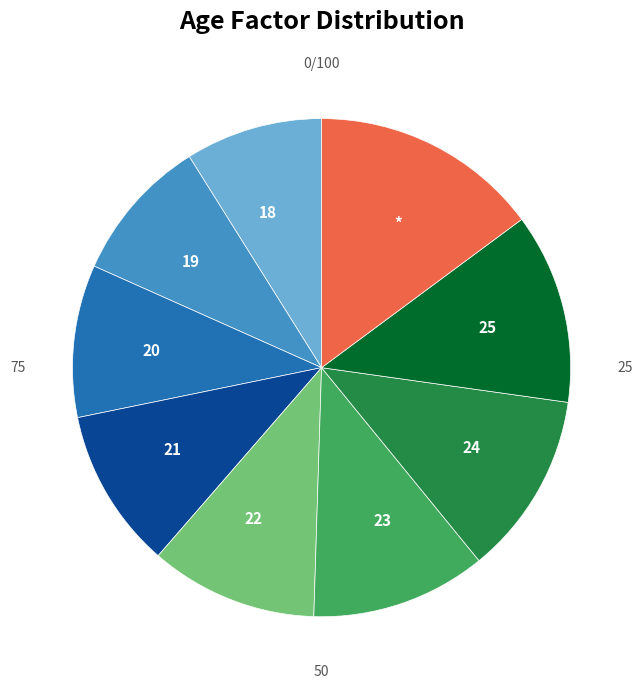

Which has a higher value, 23 or 21?

23